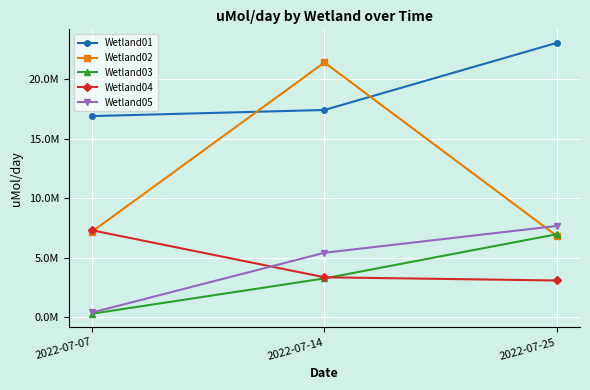

Reading left to right, transcribe all the data shown in this chart.

Wetland01: 16880282.5	17391806.2	23018567.0
Wetland02: 7201956.1	21374577.7	6836705.7
Wetland03: 311374.7	3269434.8	6974794.1
Wetland04: 7303801.5	3365238.7	3096312.0
Wetland05: 412393.5	5419497.1	7667823.9